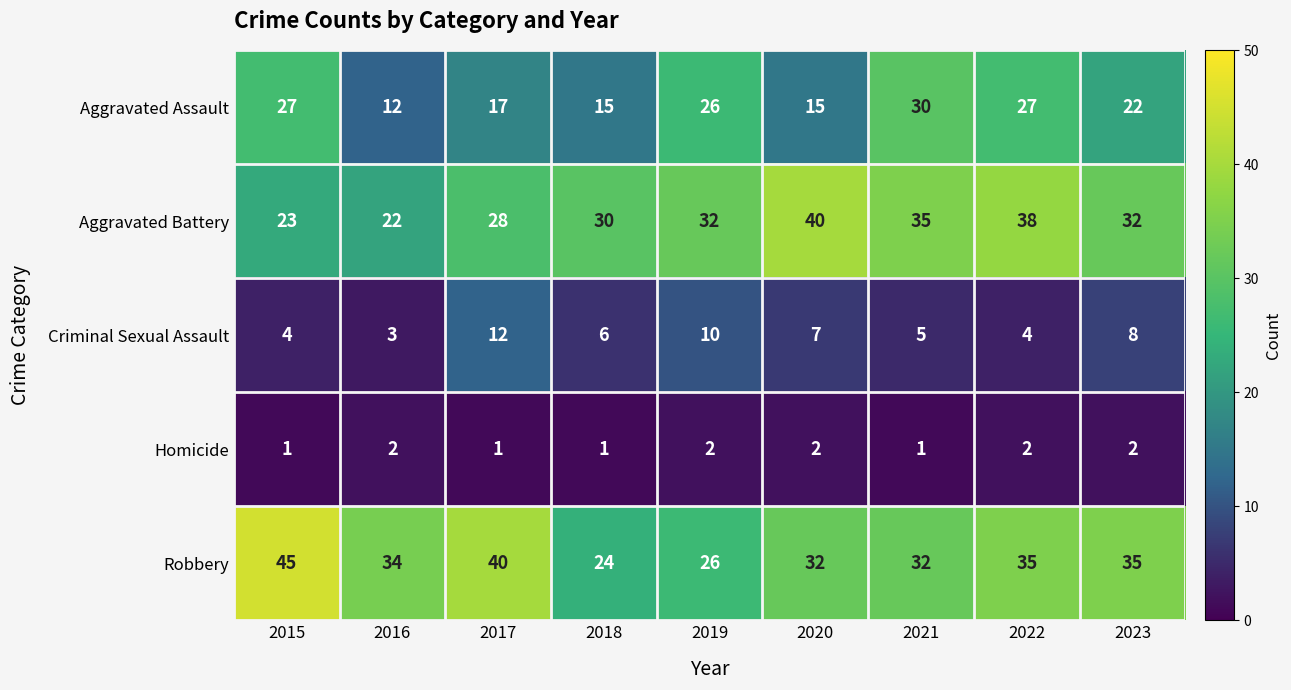

What is the sum of the Aggravated Battery values at 2019 and 2015?

55